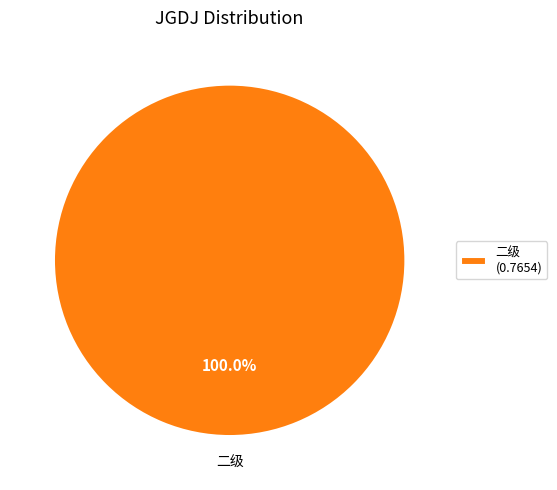

Is there any slice that represents more than half of the pie?

Yes